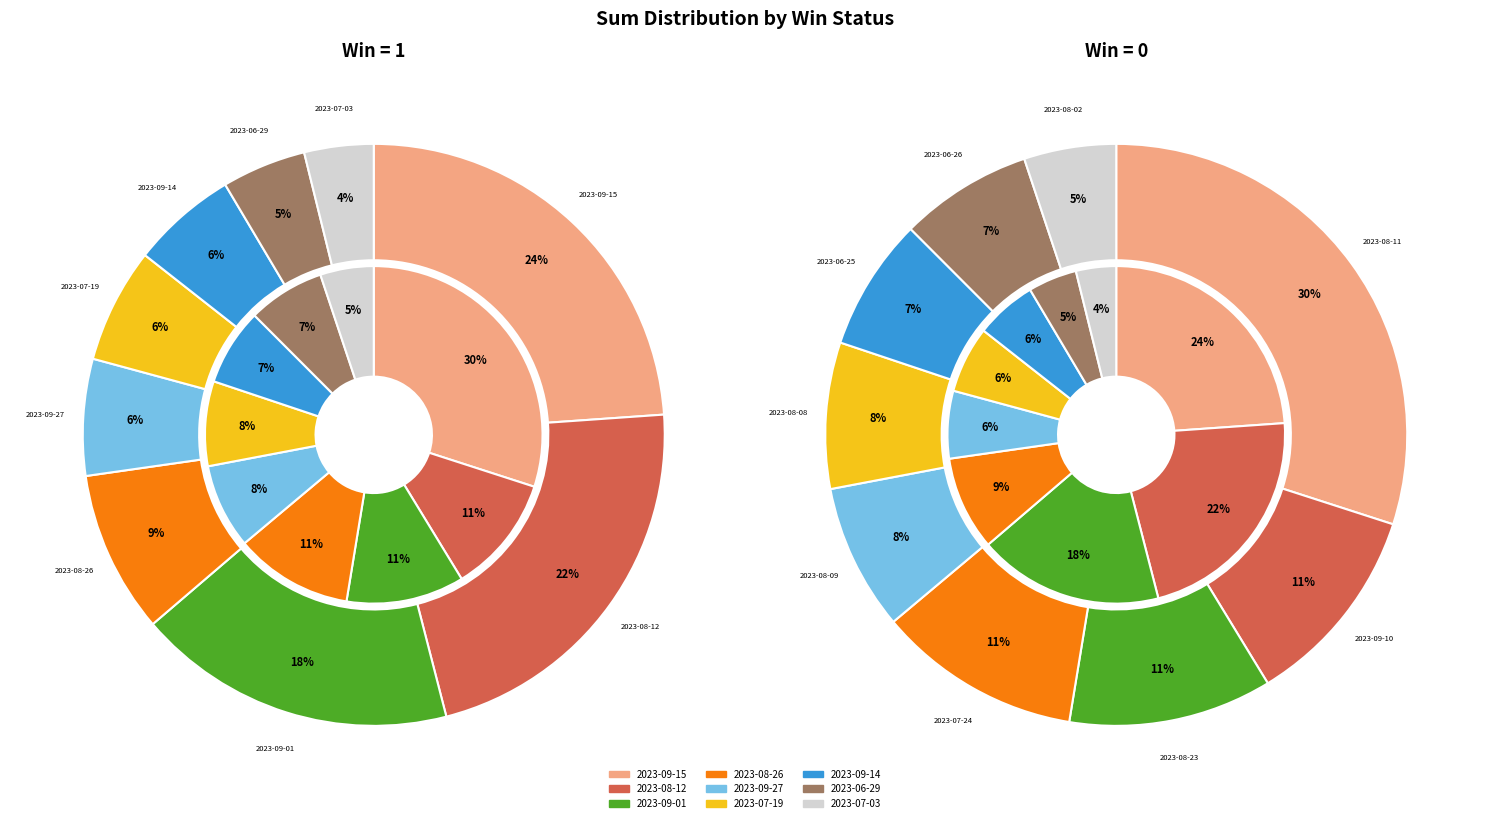

To the nearest percent, what is the difference between the largest and smallest slice percentages?

26%